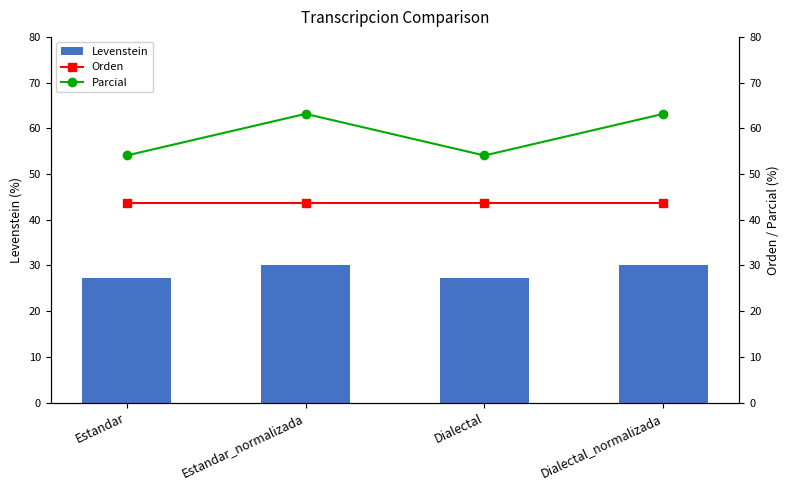

What is the average value of the Orden series?

43.6